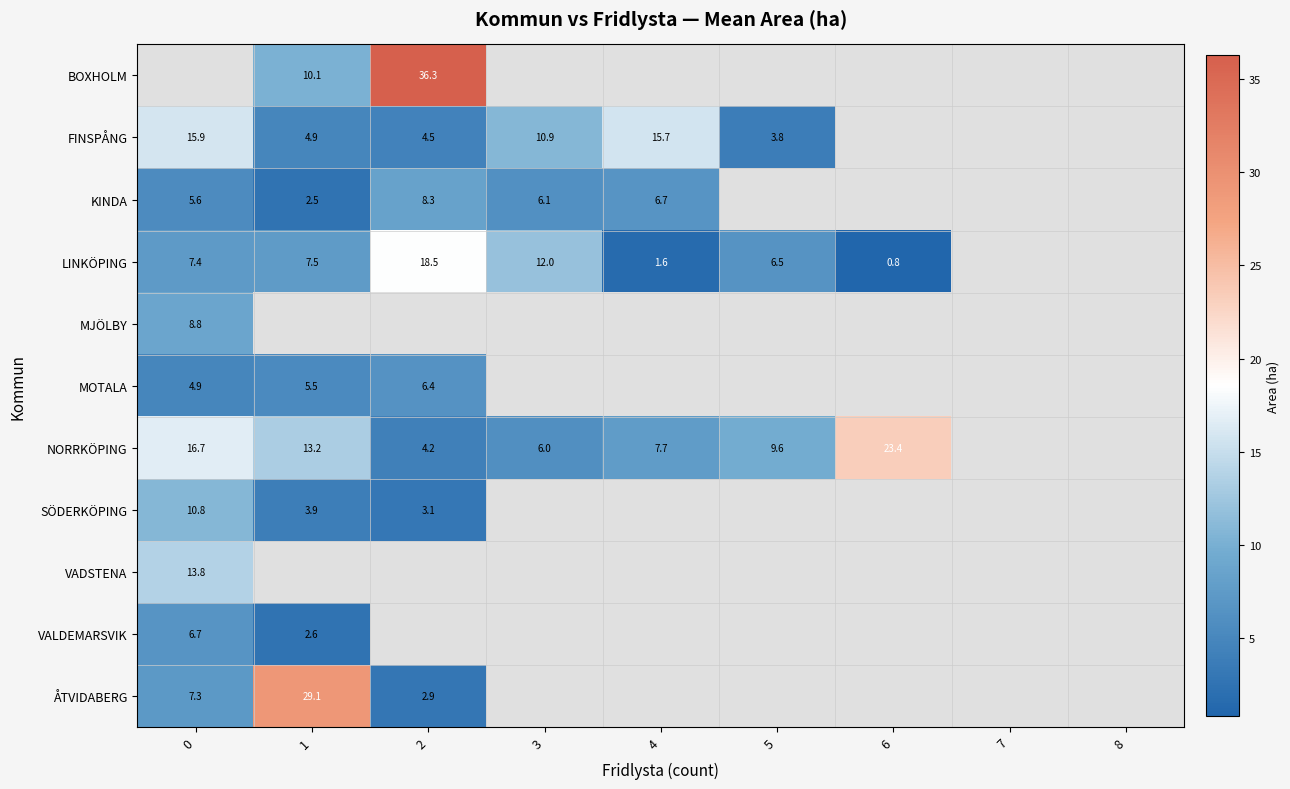

True or false: ÅTVIDABERG has a value of 3.2 at 0.

False